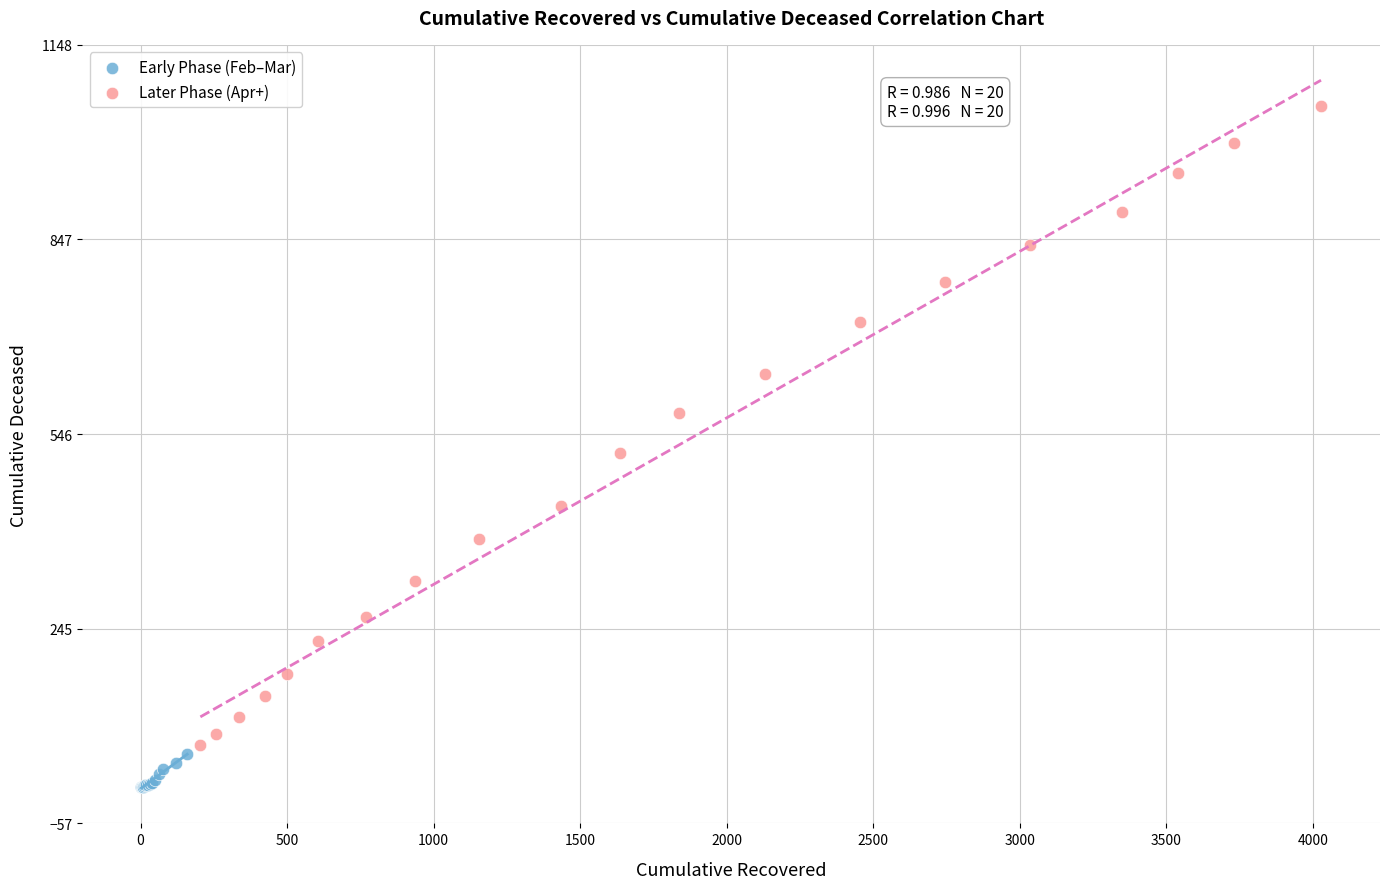

Which series reaches the minimum Y coordinate?

Early Phase (Feb–Mar)